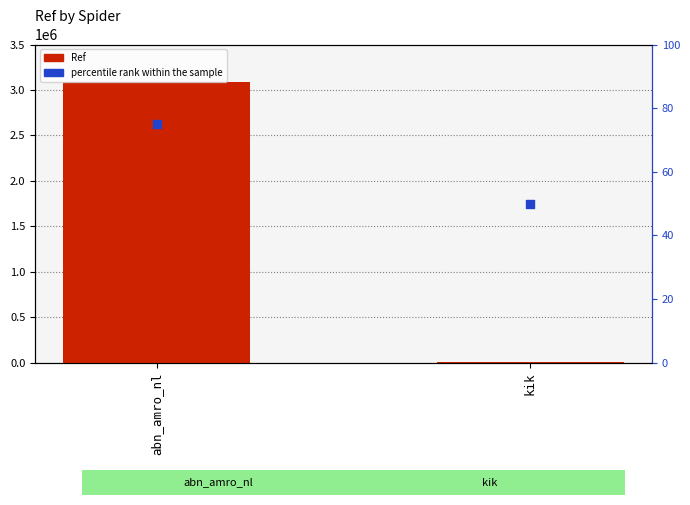

Which series has the largest Y range (max minus min)?

Ref